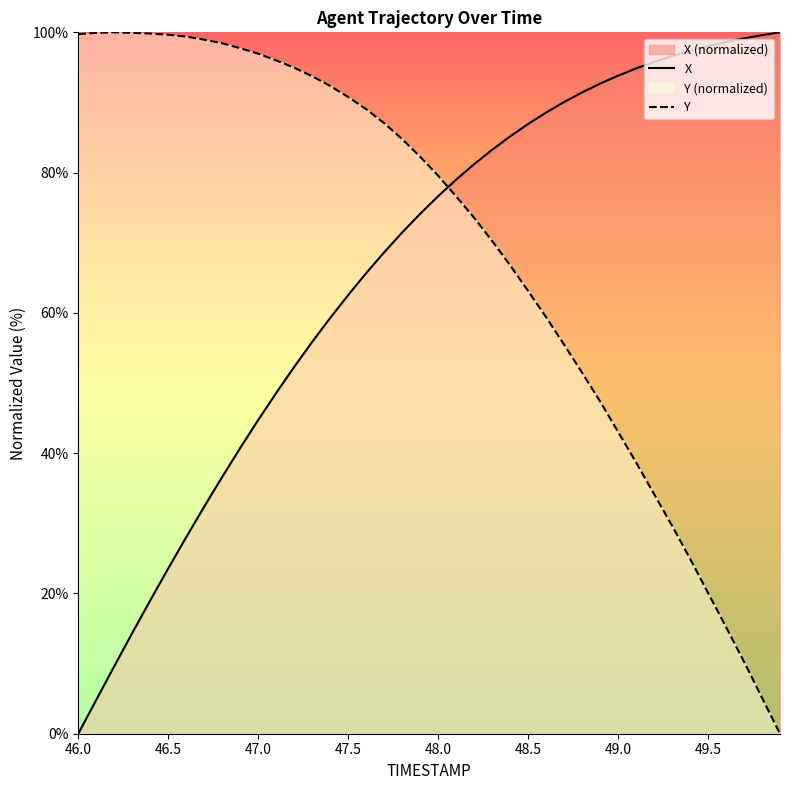

True or false: X has a value of 10.1 at 47.0.

False